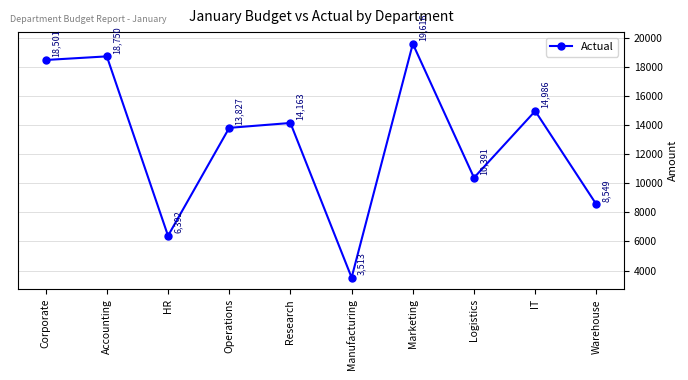

Where is the first local minimum?

HR